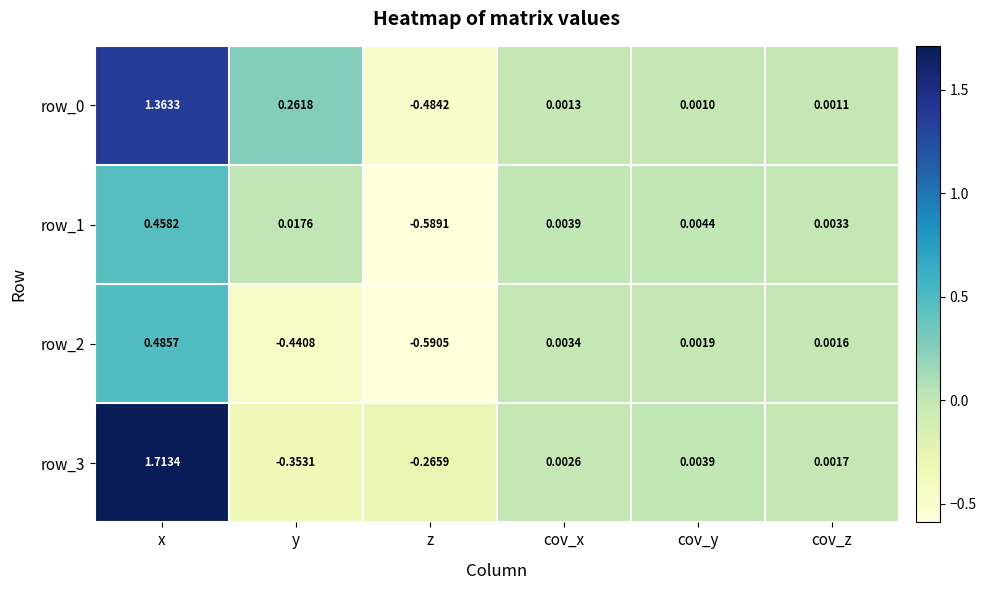

At how many categories does at least one series exceed 1?

1